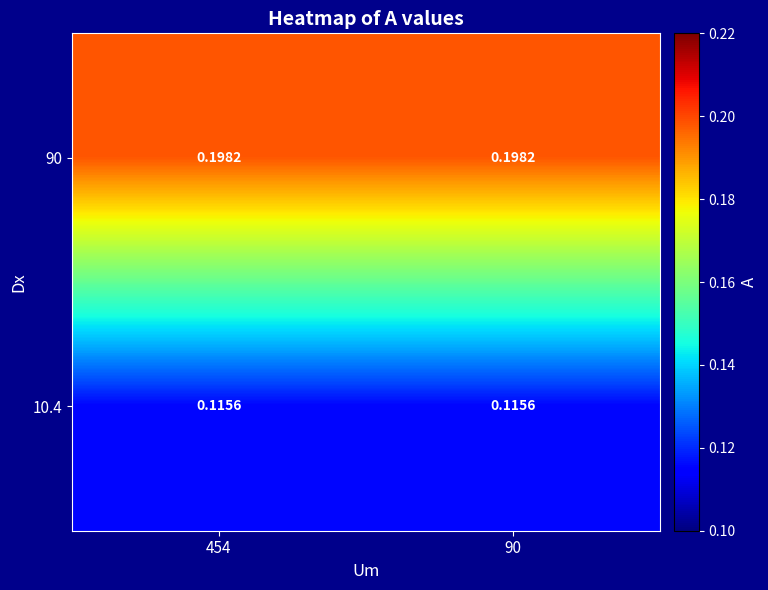

Rank the series by their maximum value, from lowest to highest.

10.4, 90